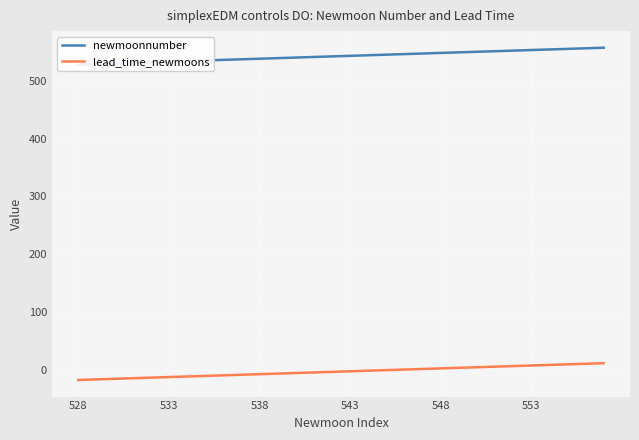

True or false: lead_time_newmoons has a value of -17 at 528.

True